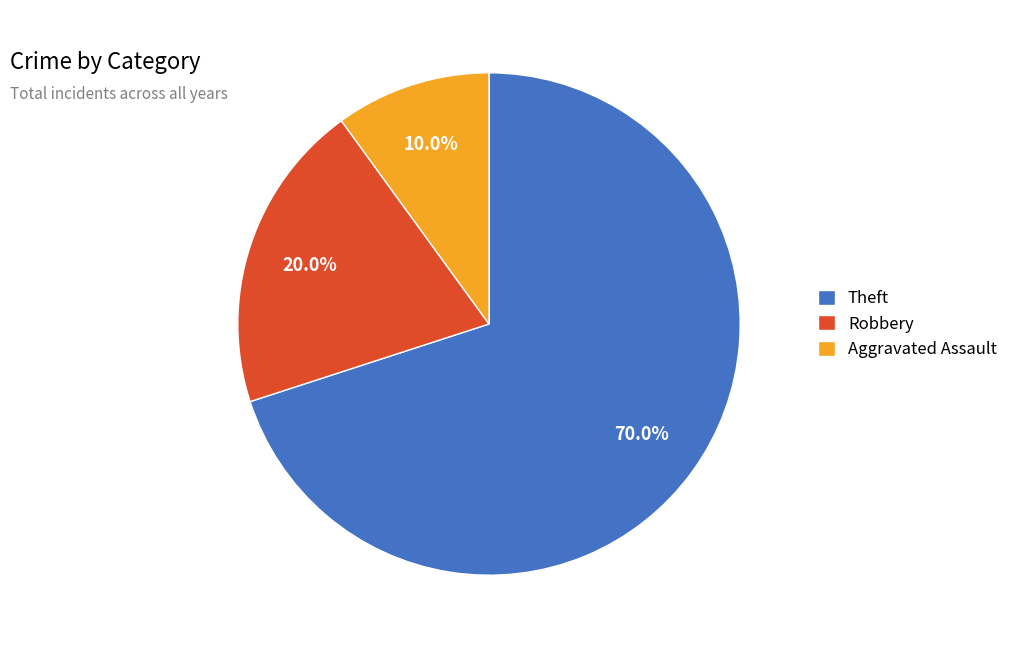

Does Theft represent more than half of the total?

Yes